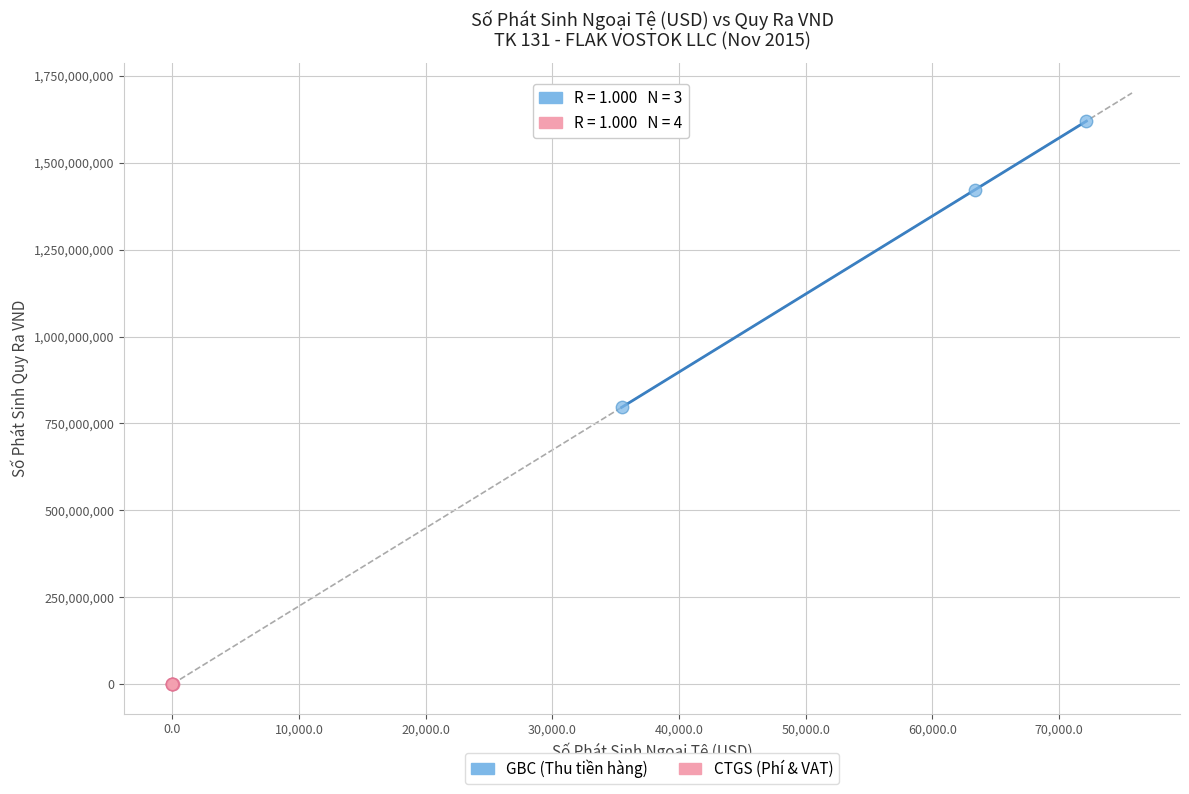

Which series reaches the minimum Y coordinate?

CTGS (Phí & VAT)